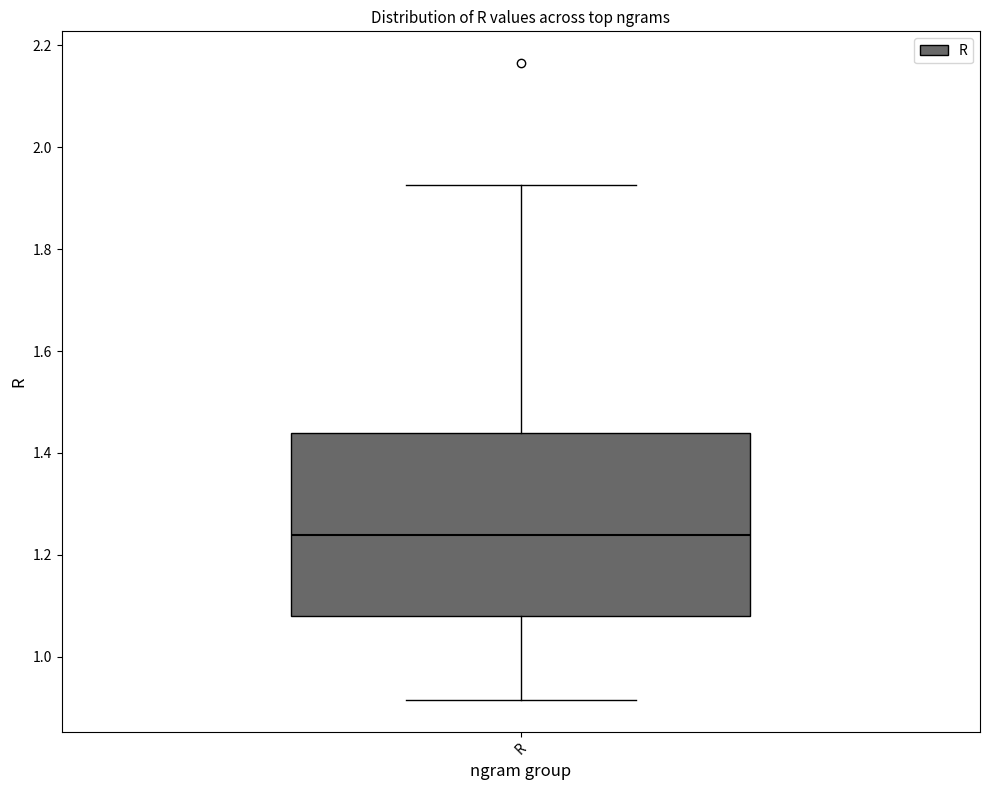

Where does the lower whisker of the box for R end on the y-axis? The values are not printed on the chart, so give them approximately, as read against the axis.

0.92